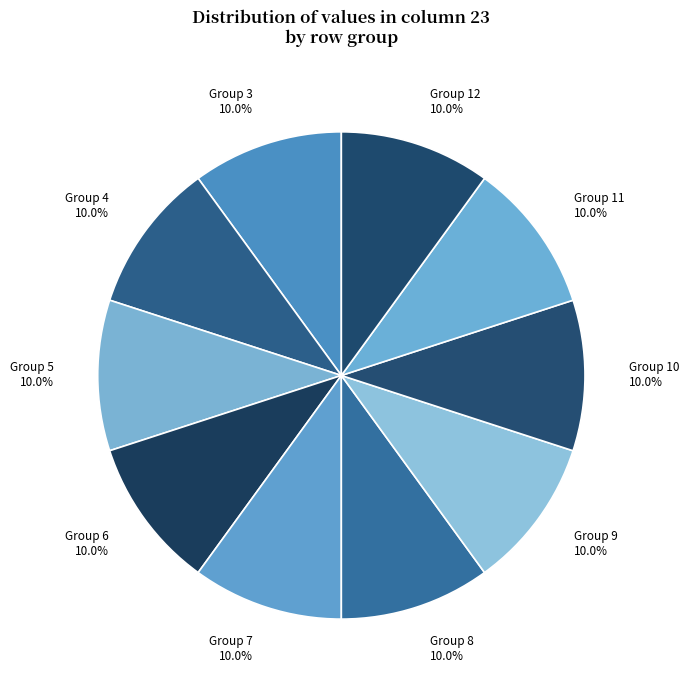

Approximately how many times larger is the value at Group 9 compared to Group 12?

1.0